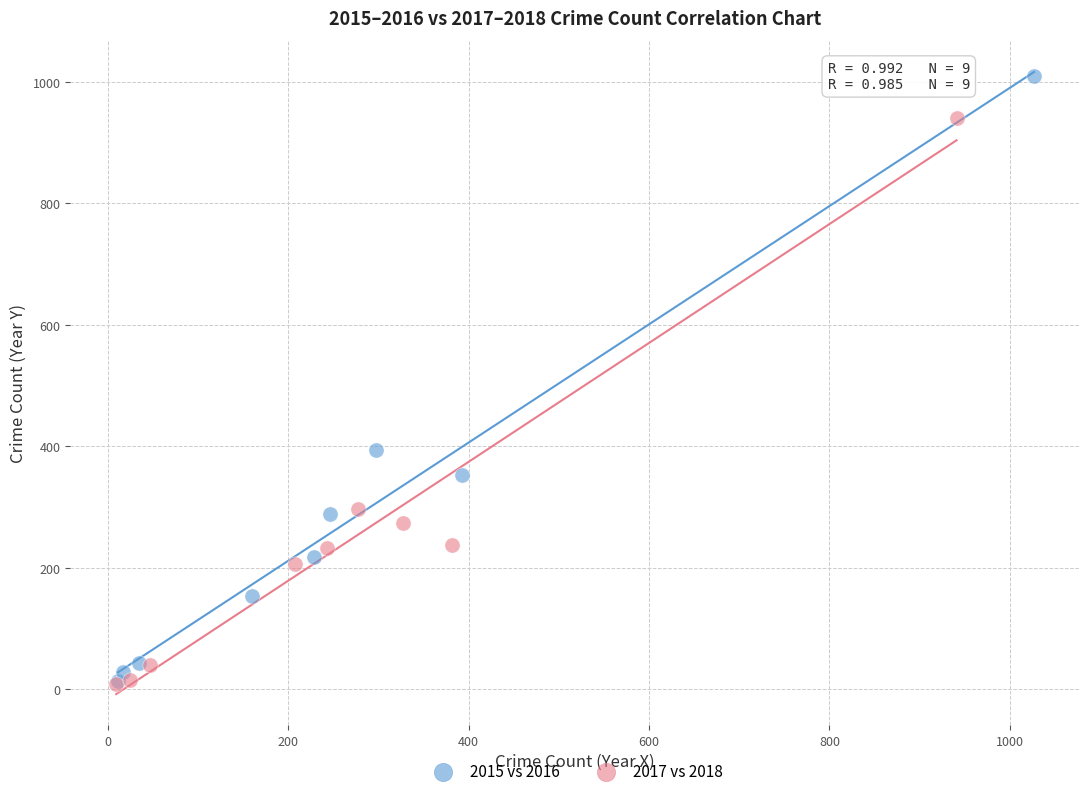

Which series contains the highest Y value?

2015 vs 2016